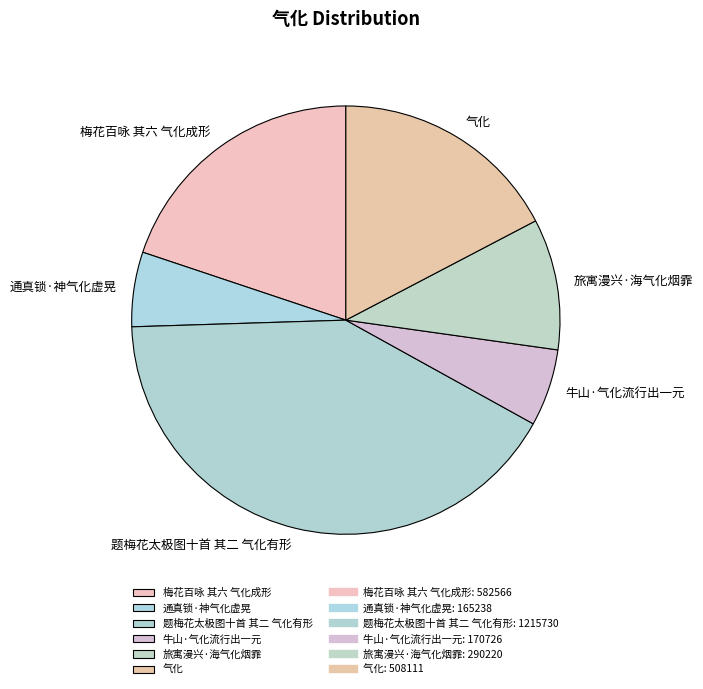

Is it true that 牛山·气化流行出一元 is 1% of the pie?

False